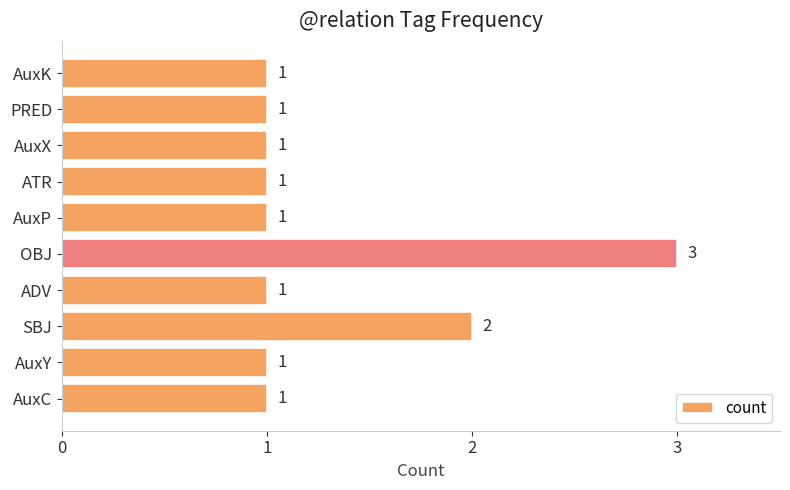

What is the greatest value displayed?

3